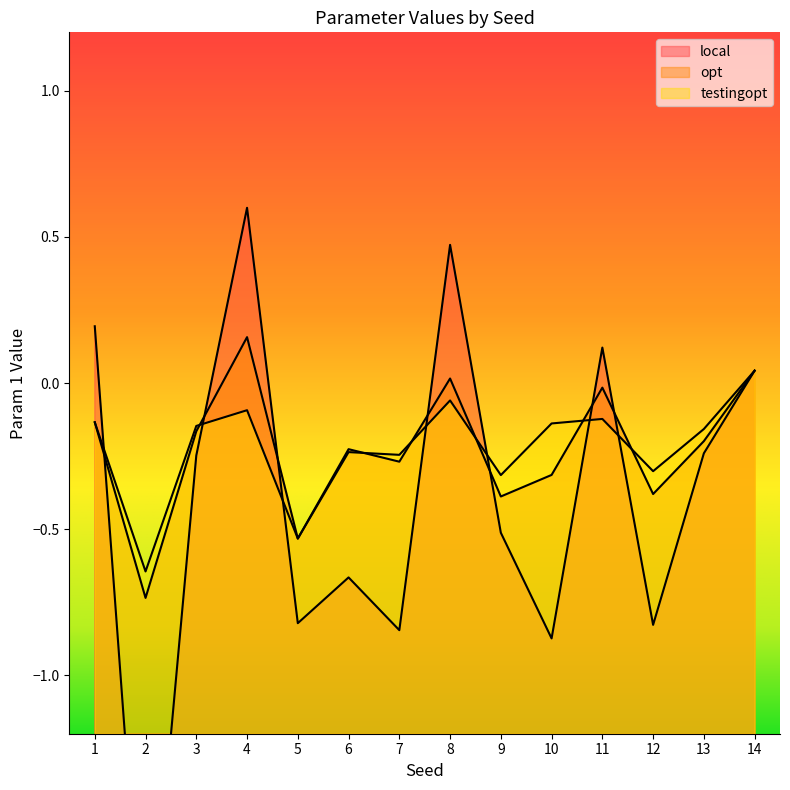

What are all the series names shown in the legend?

local, opt, testingopt